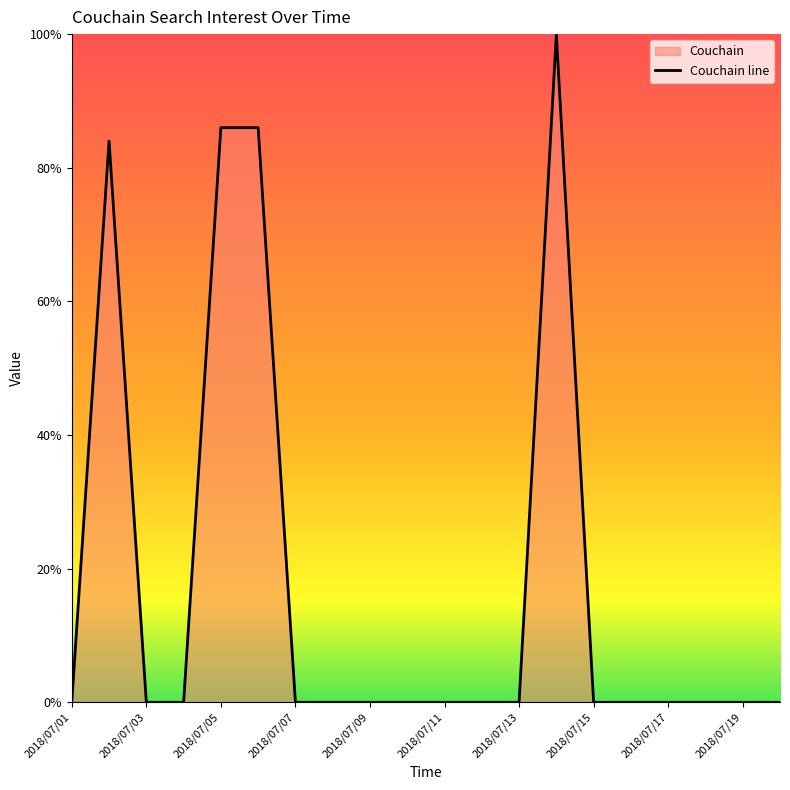

How many values exceed 0?

4